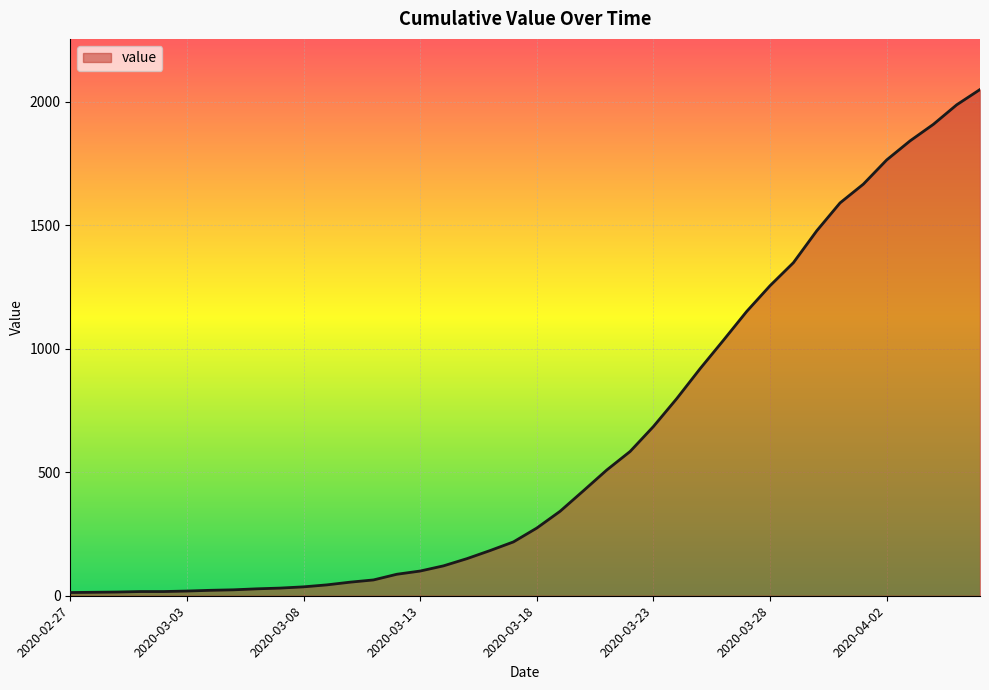

What is the difference between the maximum and minimum values?

2036